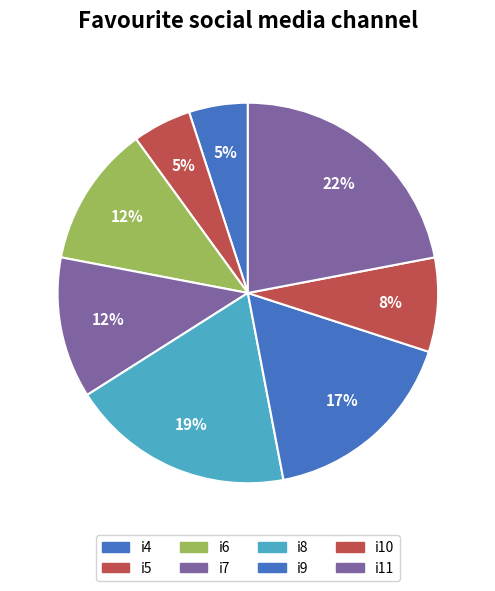

Does i11 account for over 50% of the chart?

No